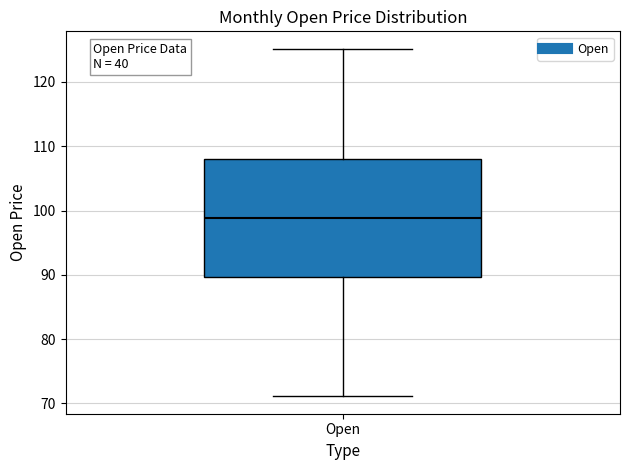

Transcribe this box plot: give where the median line is, the range the box spans, and where the two whiskers end, as read against the y-axis. The values are not printed on the chart, so give them approximately, as read against the axis.

median 99, box 90 to 108, whiskers 71 to 125